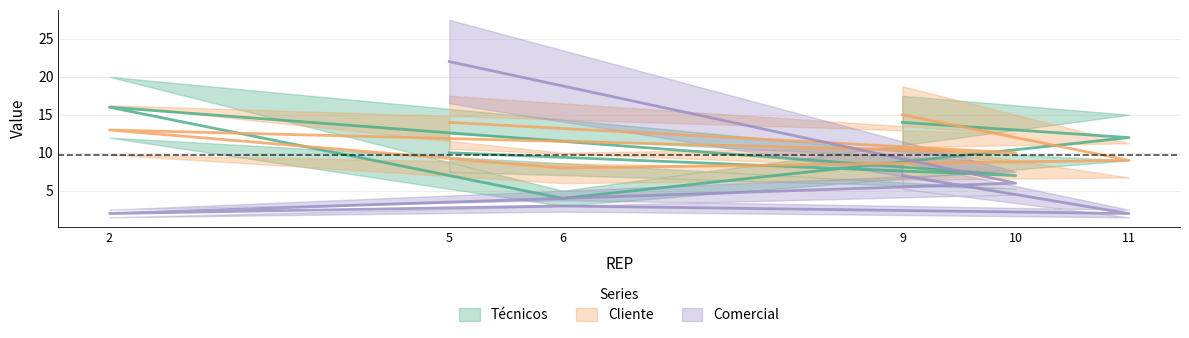

What is the highest value of the Técnicos series?

16